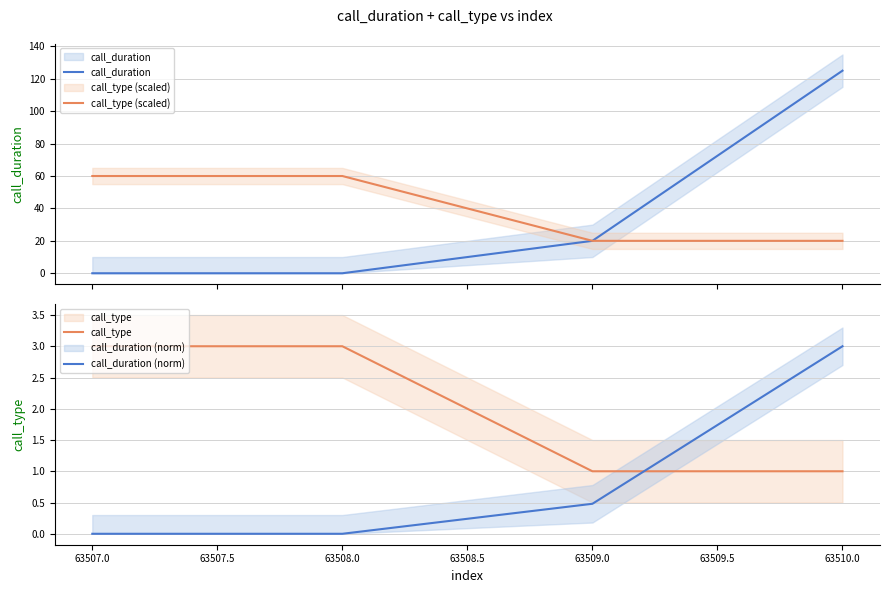

Count the call_duration (norm) values in the range 0 to 3.

4